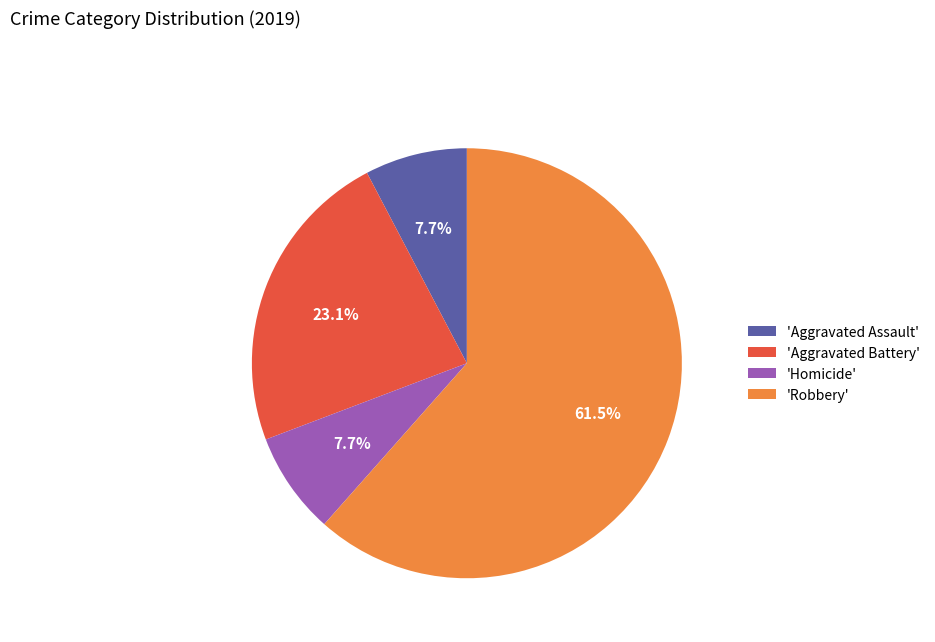

Which slice is the largest?

'Robbery'